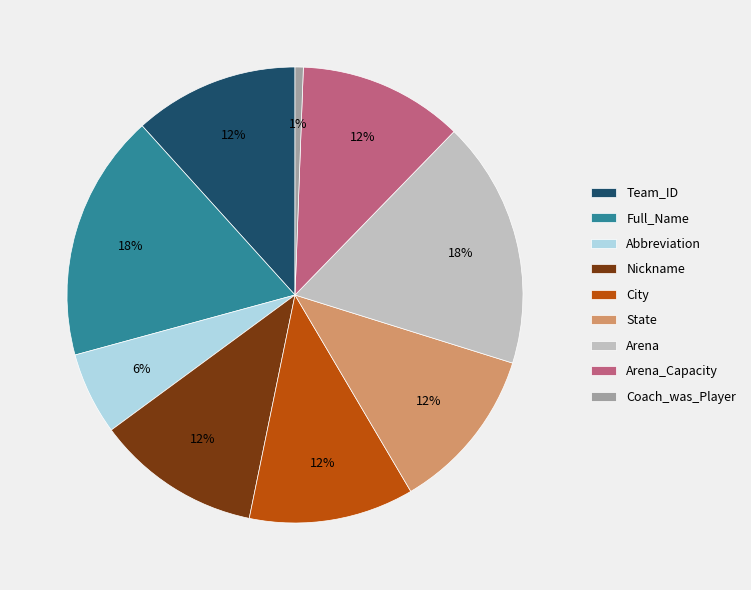

Is the sum of City and Coach_was_Player greater than half?

No